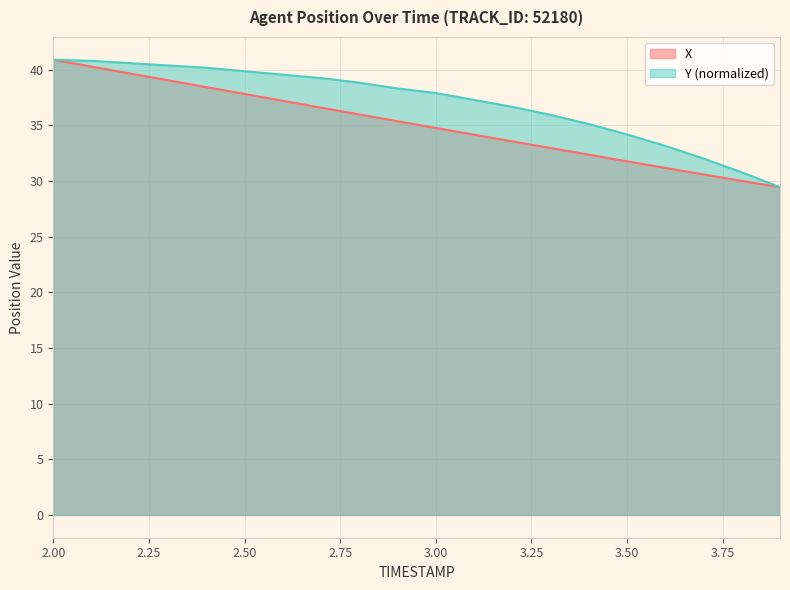

Does the chart display data point markers on the line(s)?

No